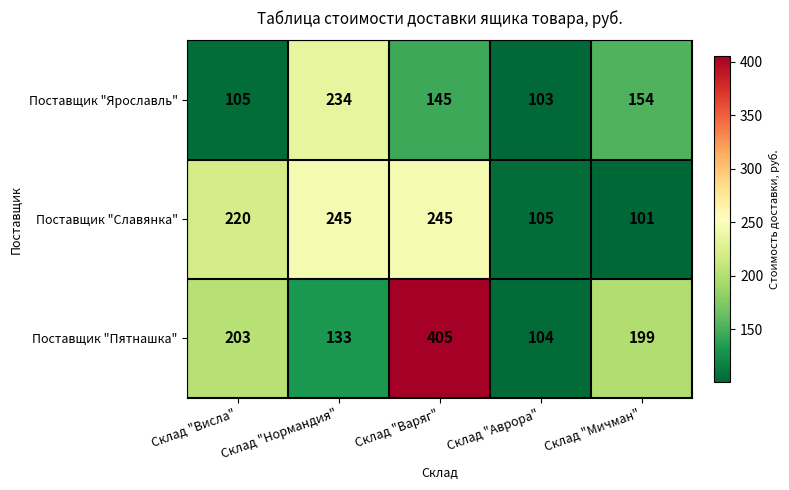

What is the approximate value of Поставщик "Славянка" at Склад "Варяг", to the nearest 5?

245